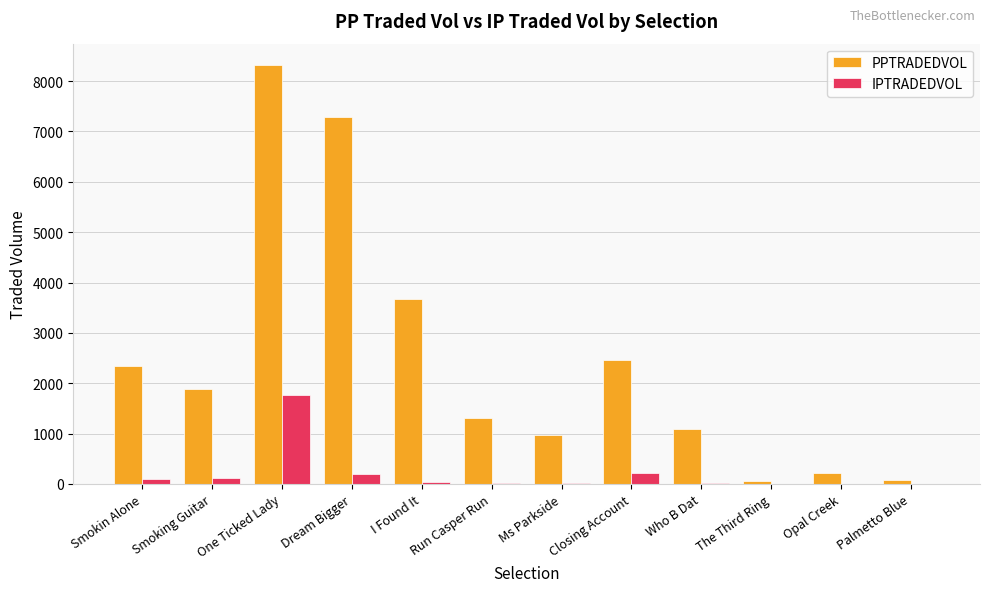

Which category has the highest value in the IPTRADEDVOL series?

One Ticked Lady